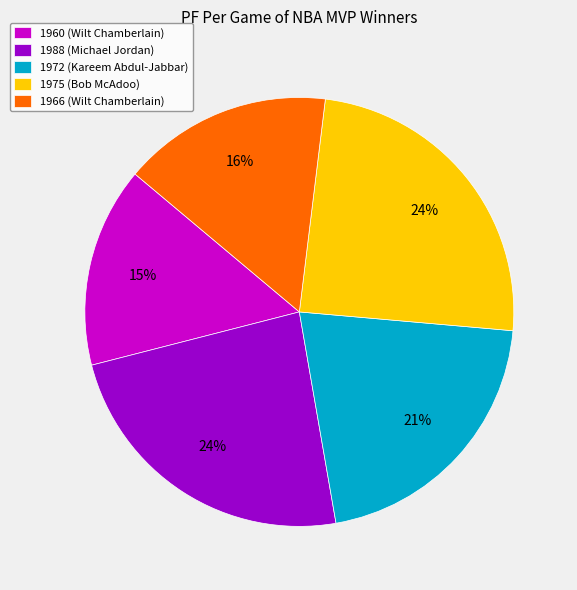

Count the number of slices in the pie.

5